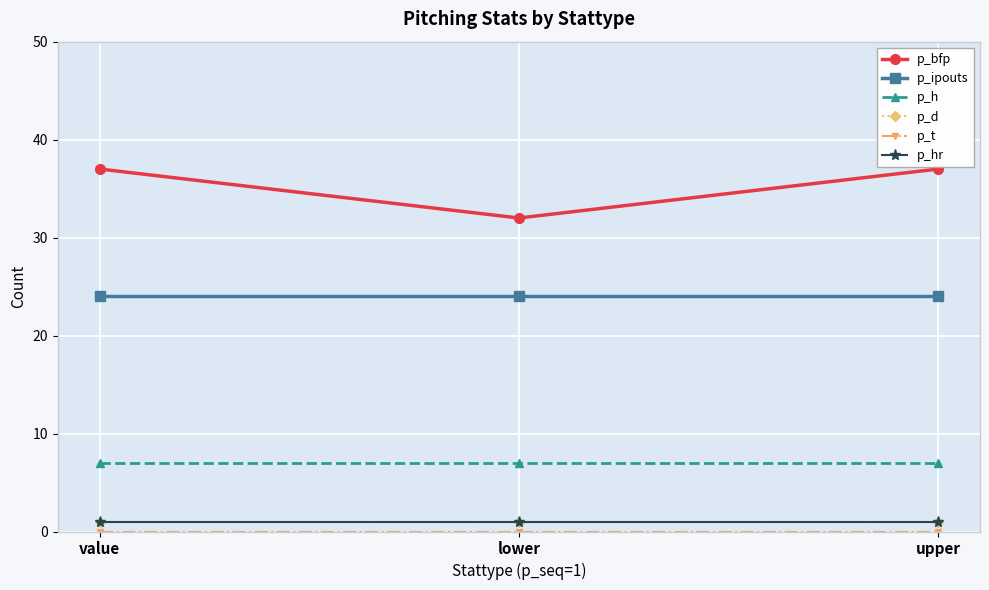

What is the average value of the p_bfp series?

35